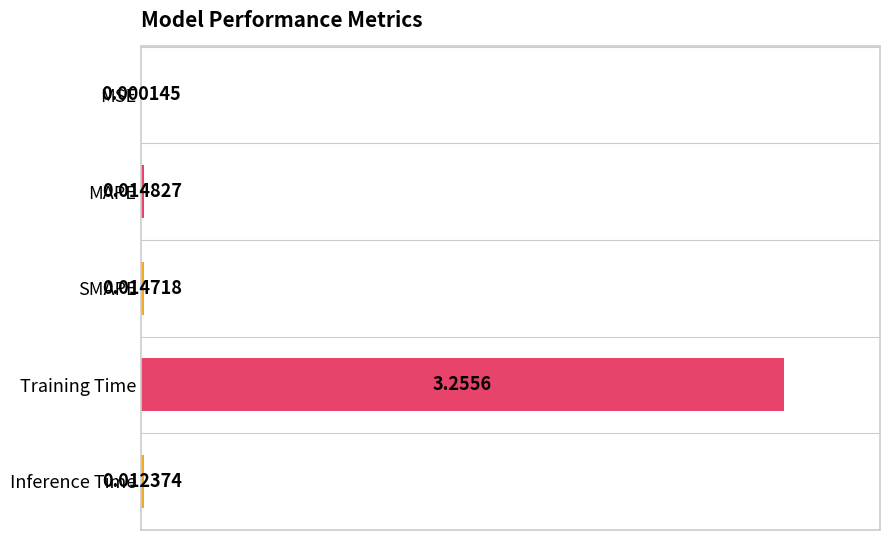

Which has a higher value, Training Time or MAPE?

Training Time